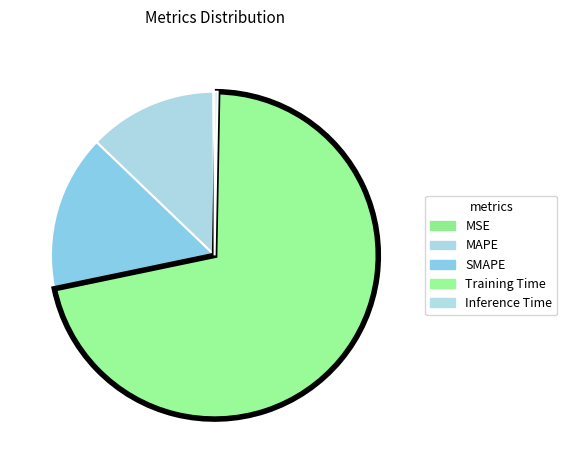

Rank the categories by value from highest to lowest.

Training Time, SMAPE, MAPE, Inference Time, MSE